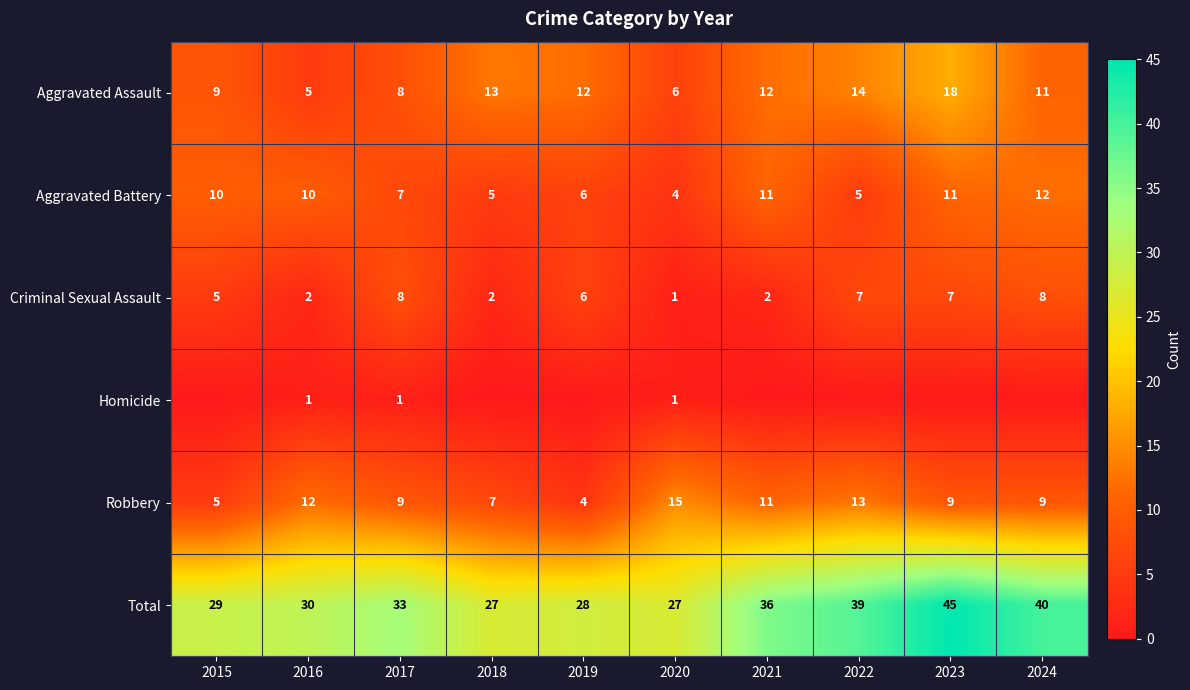

Between 2019 and 2018, which is larger?

2018